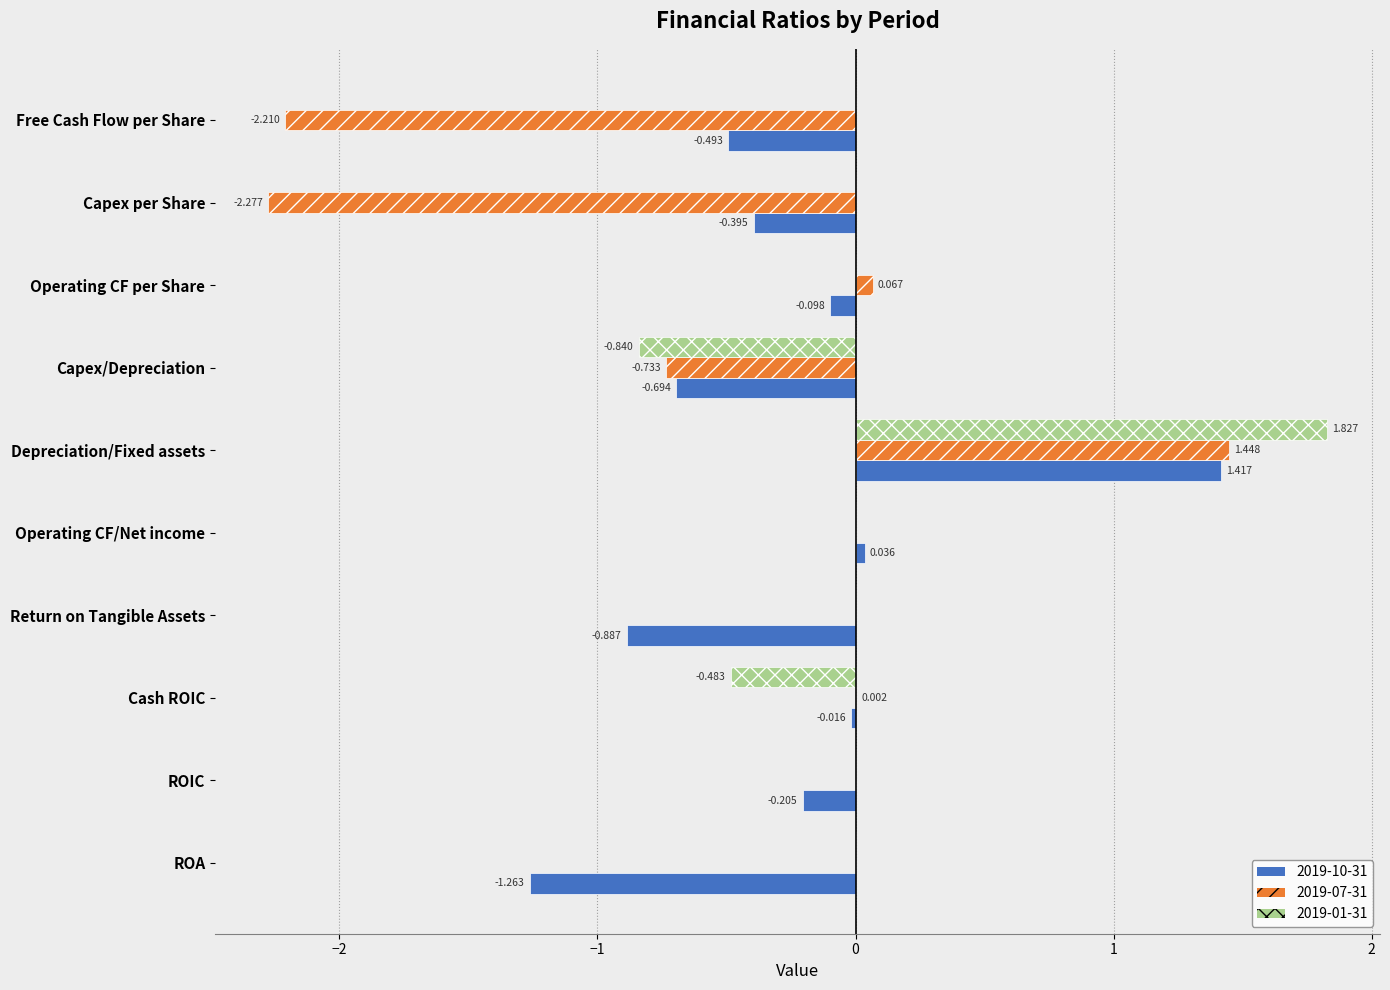

Which series changed the most between Return on Tangible Assets and Free Cash Flow per Share?

2019-07-31